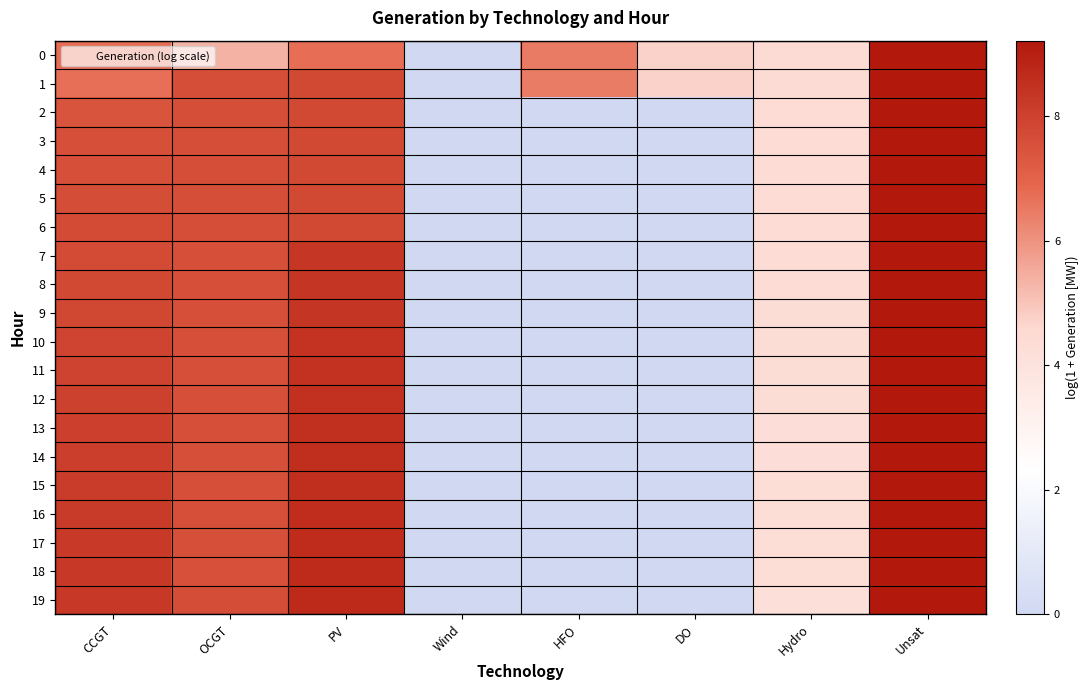

What is the total value across all series at Hydro?

86.8